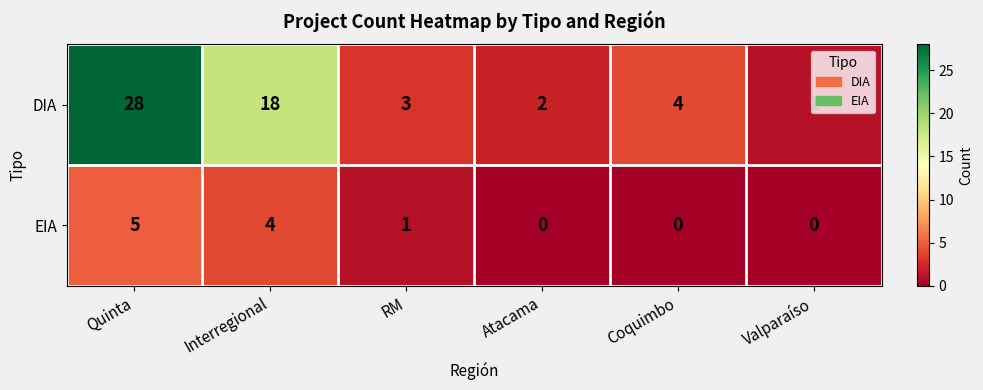

What is the total value across all series at Interregional?

22